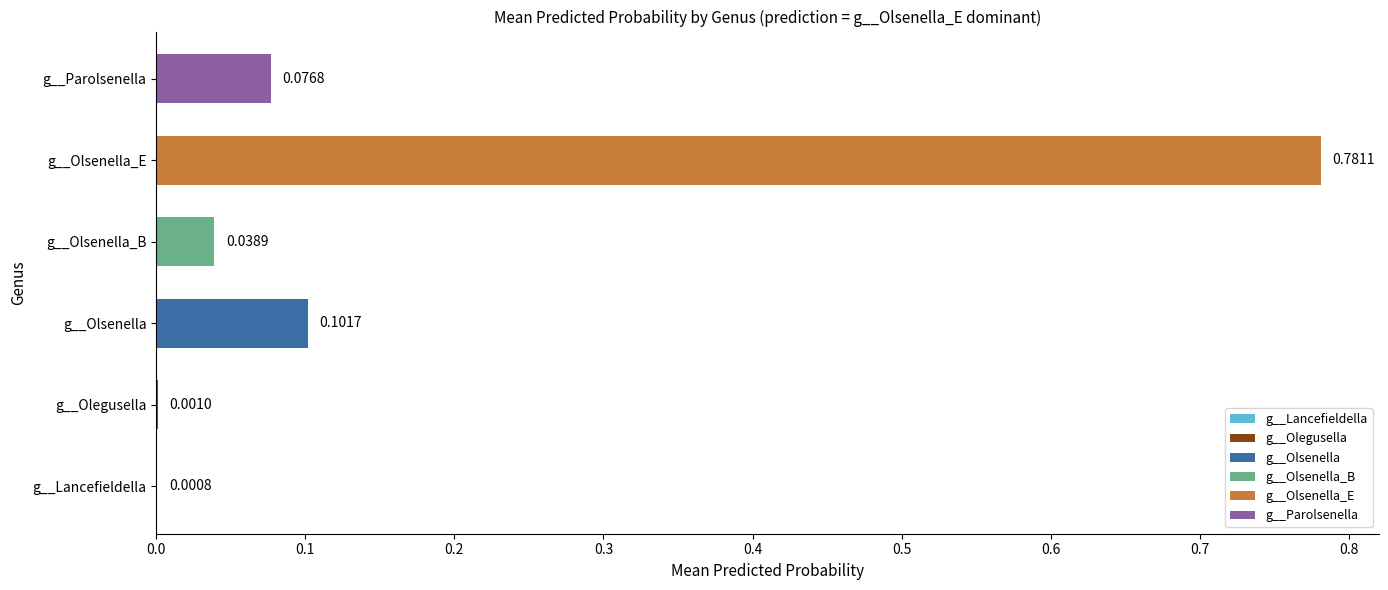

At which label is the value closest to 0?

g__Lancefieldella